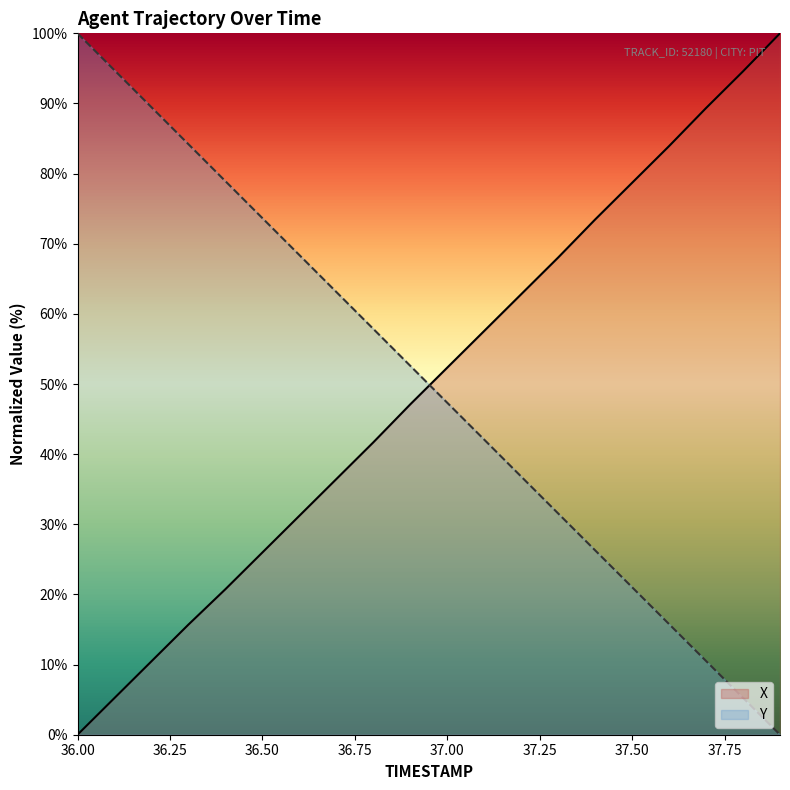

What is the maximum value for Y?

100.0